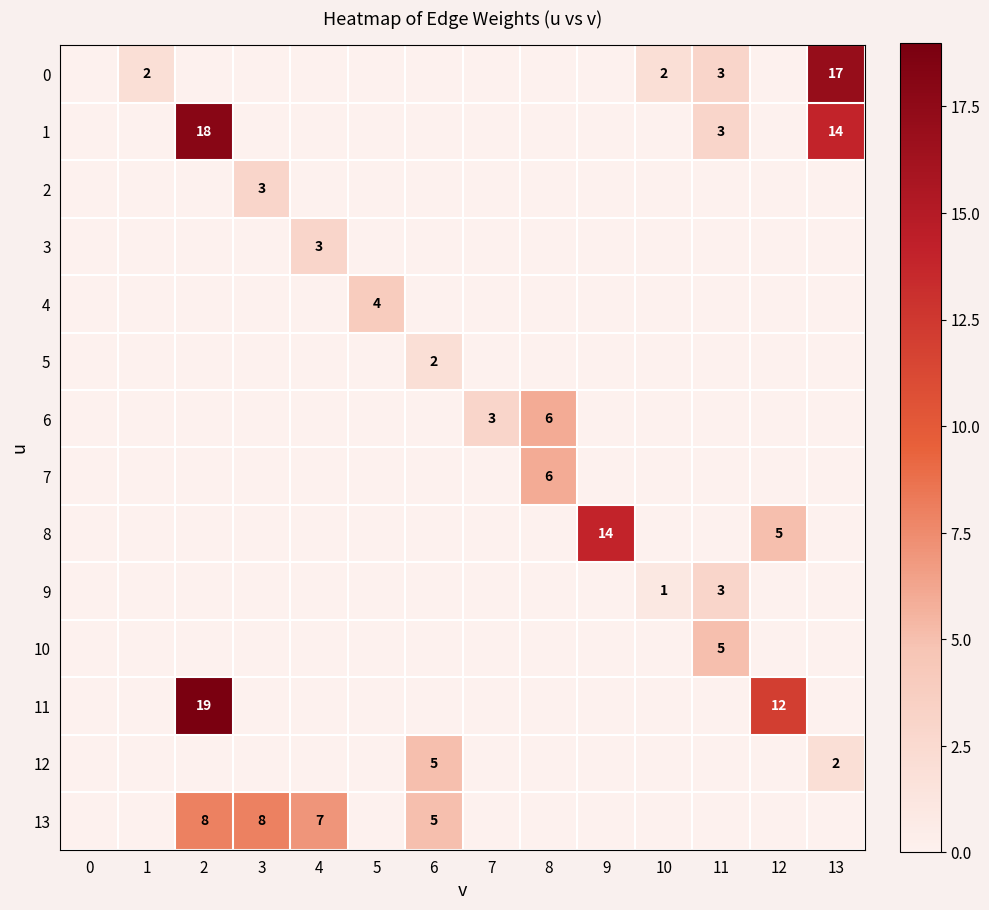

Rank the series at 5 from lowest to highest value.

0, 1, 2, 3, 5, 6, 7, 8, 9, 10, 11, 12, 13, 4